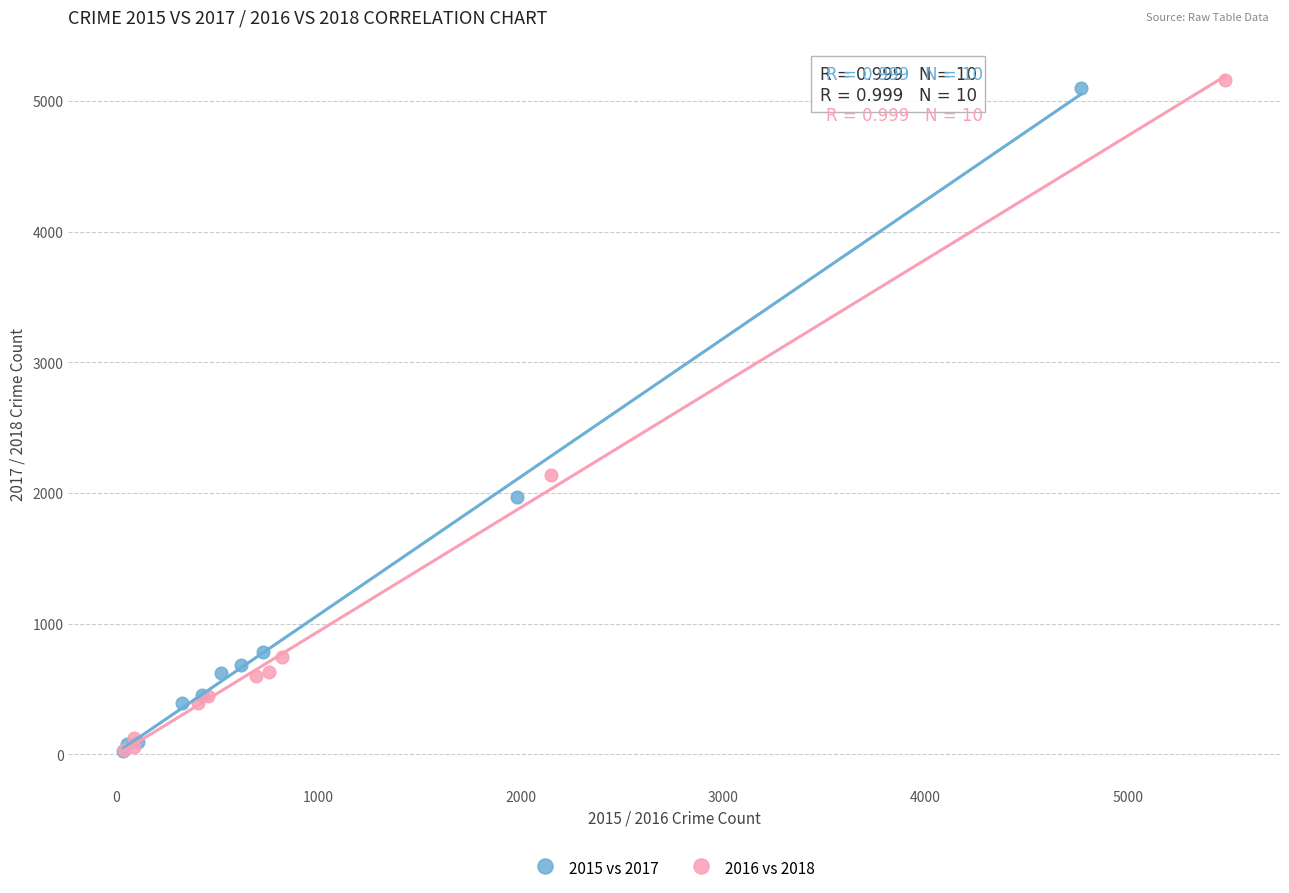

Which series has the largest Y range (max minus min)?

2016 vs 2018